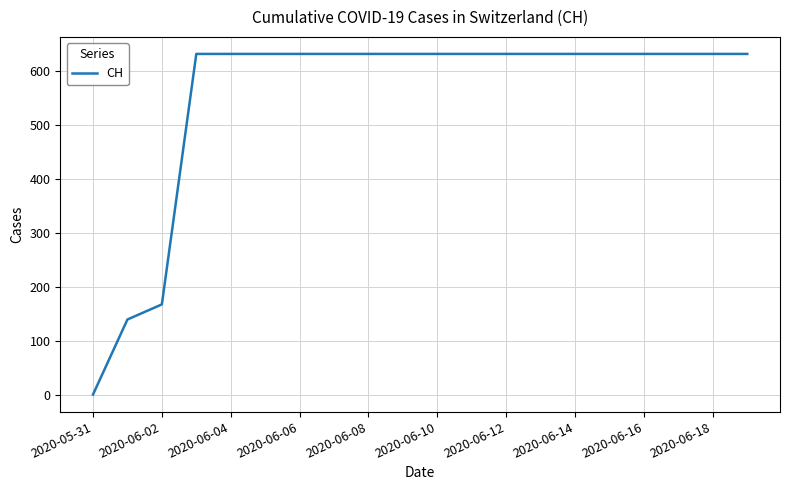

Reading right to left, extract all data points from this chart.

631	631	631	631	631	631	631	631	631	631	631	631	631	631	631	631	631	167	139	0